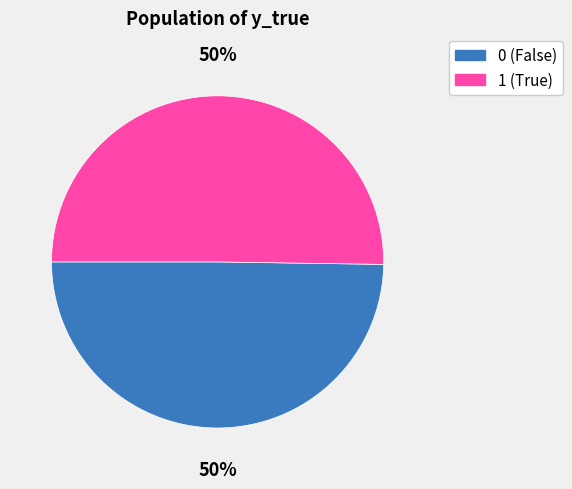

Approximately how many times larger is the value at 1 compared to 0?

1.0